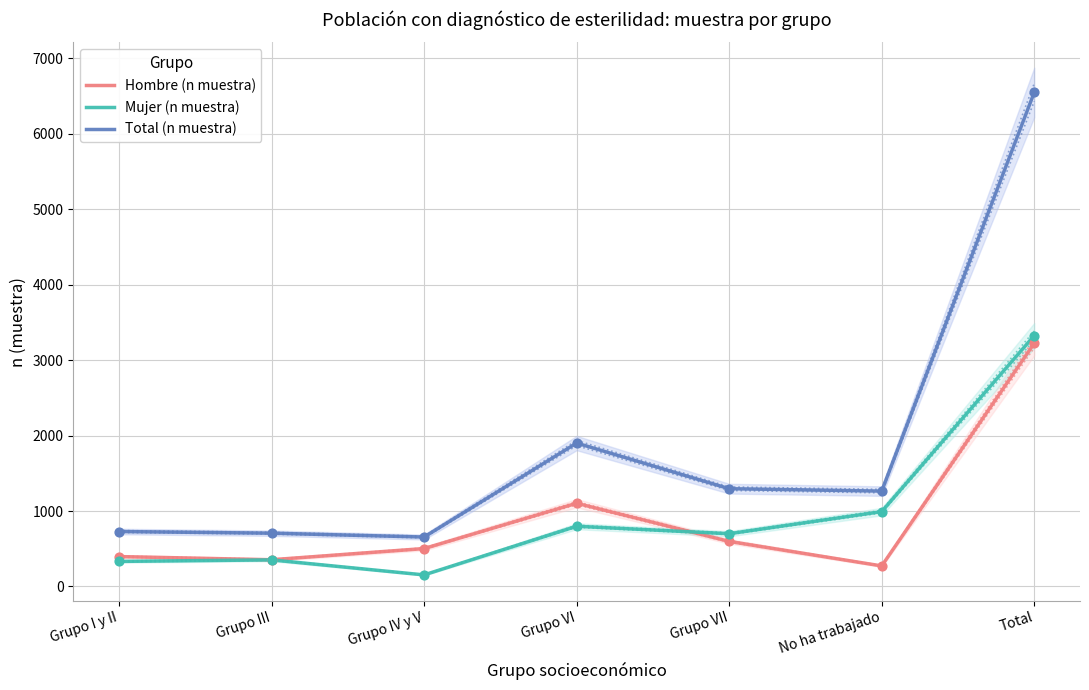

What is the total value across all series at Grupo VII?

2592